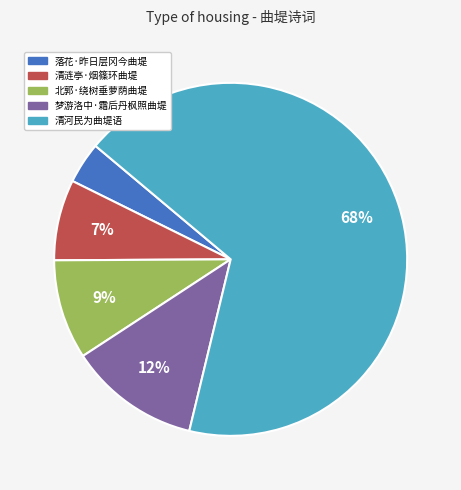

What is the ratio of the value at 清涟亭·烟篠环曲堤 to the value at 清河民为曲堤语?

0.1